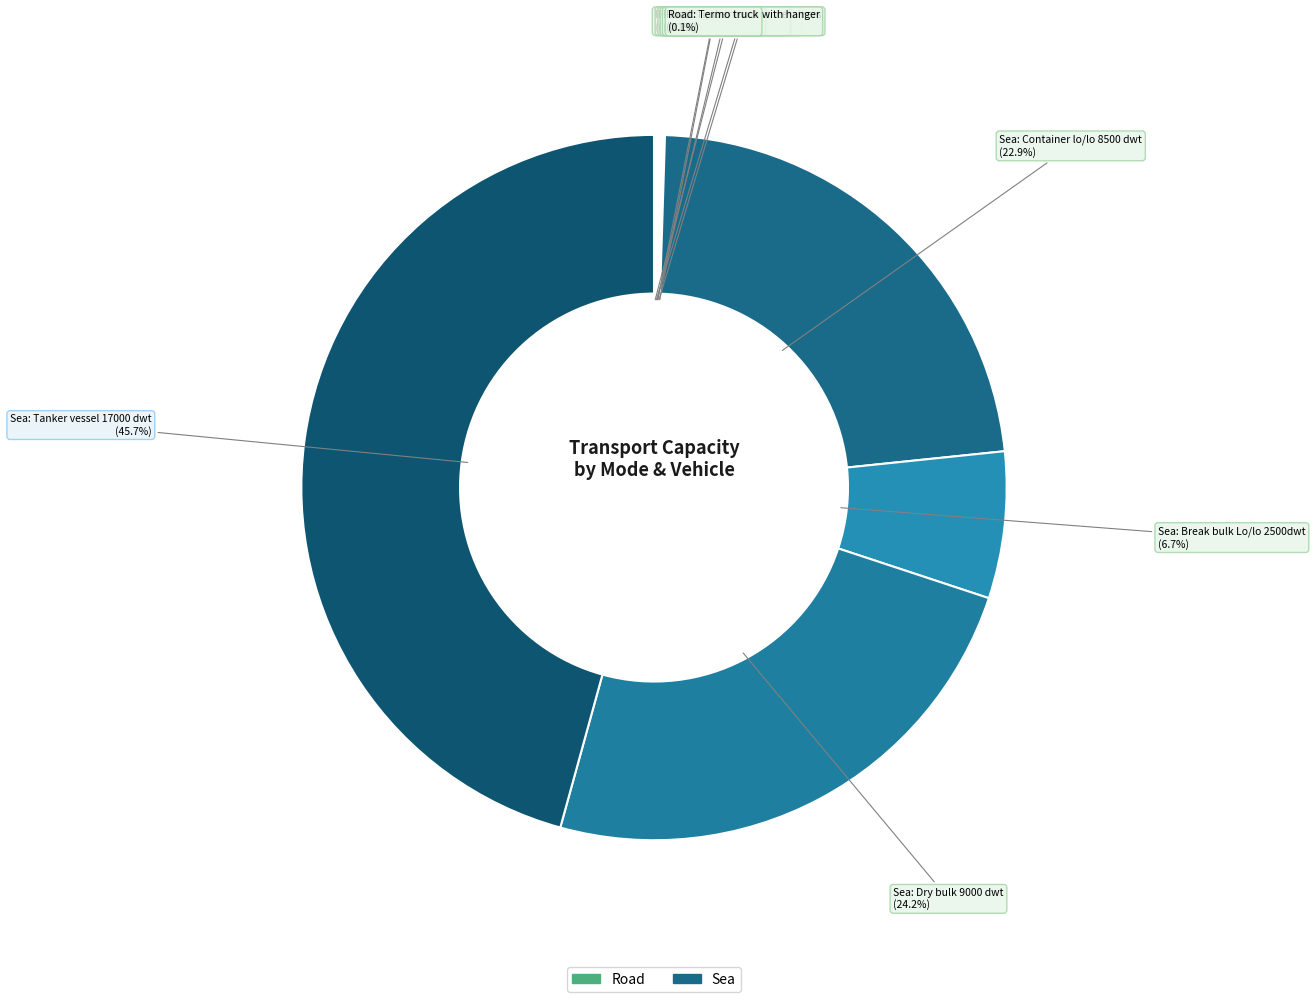

How many slices are in this pie chart?

10